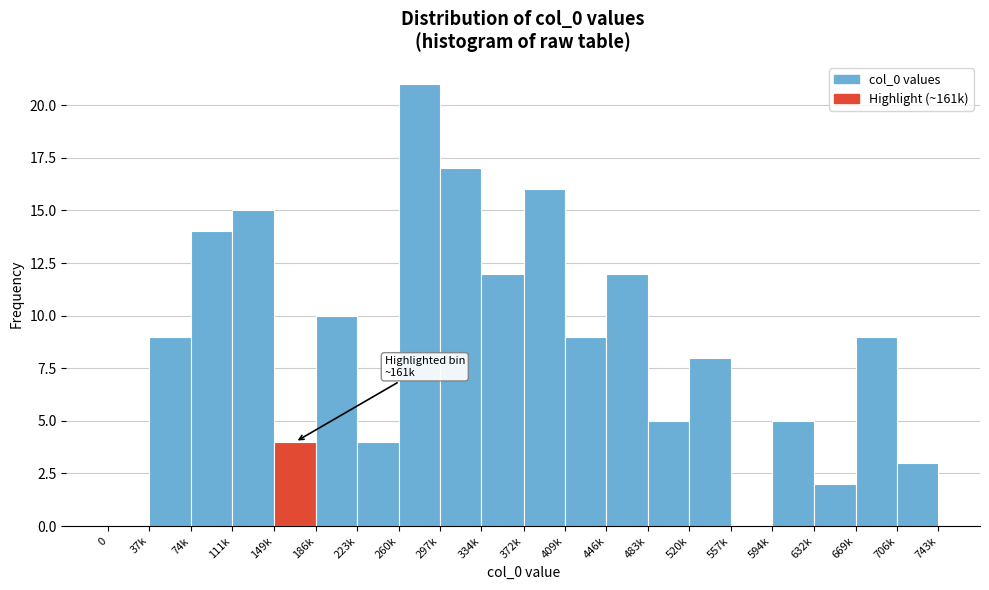

Reading left to right, transcribe all the data shown in this chart.

0=0	37k=9	74k=14	111k=15	149k=4	186k=10	223k=4	260k=21	297k=17	334k=12	372k=16	409k=9	446k=12	483k=5	520k=8	557k=0	594k=5	632k=2	669k=9	706k=3